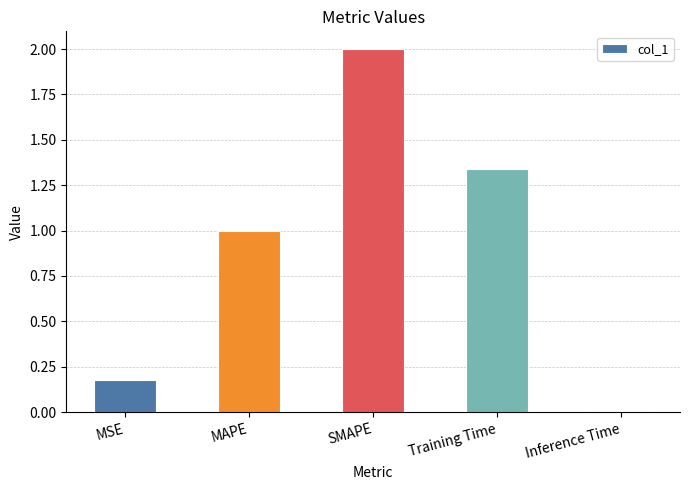

Rank the categories by value from highest to lowest.

SMAPE, Training Time, MAPE, MSE, Inference Time